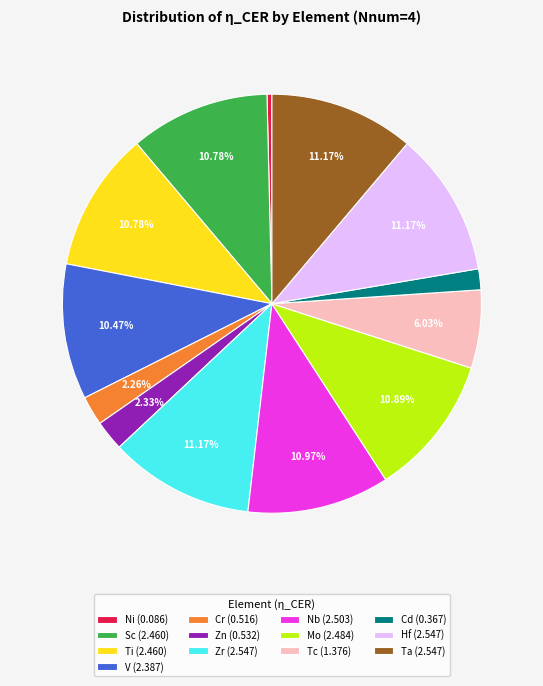

Is it true that Ta is 21% of the pie?

False